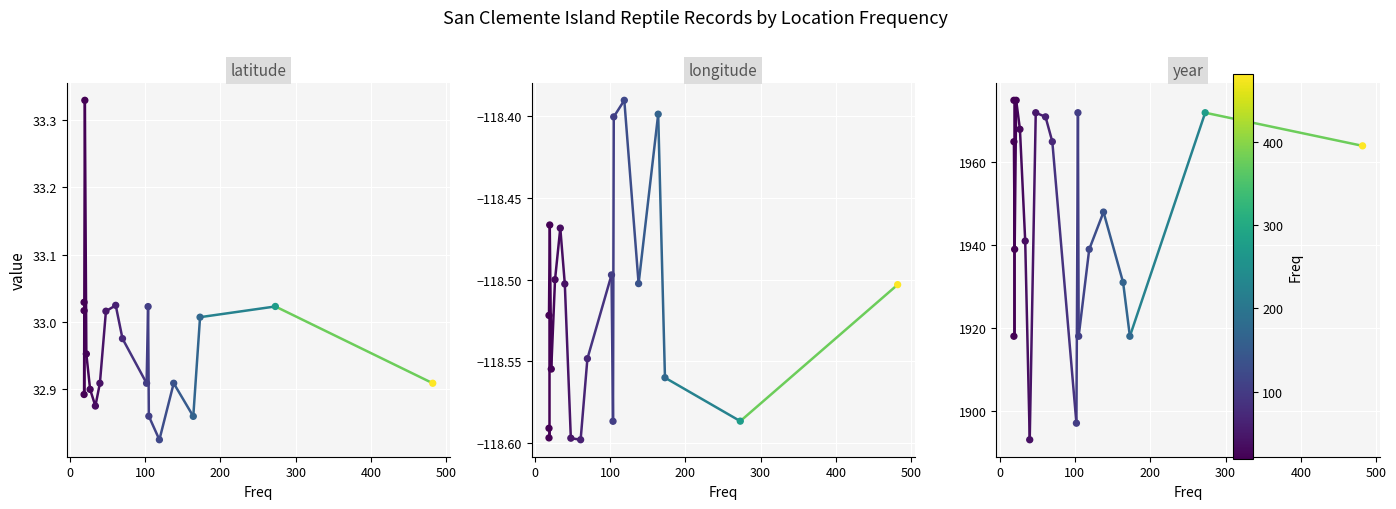

At how many categories does at least one series exceed 140?

20